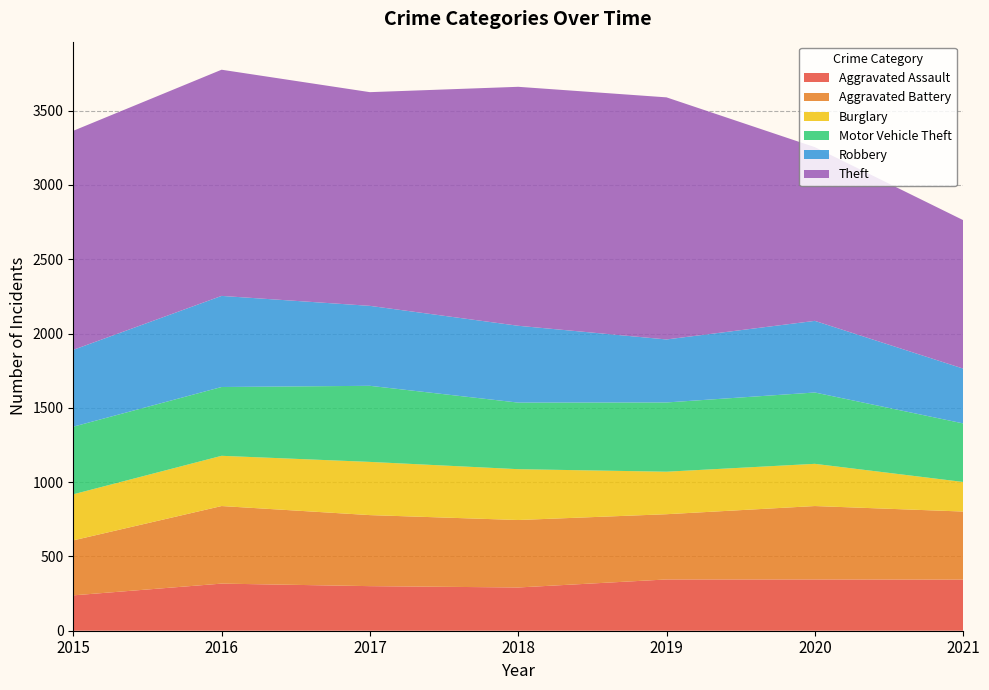

Reading right to left, transcribe all the data shown in this chart.

Aggravated Assault: 344	345	345	291	300	317	238
Aggravated Battery: 458	494	439	454	478	522	370
Burglary: 199	284	286	342	358	338	310
Motor Vehicle Theft: 394	480	466	448	512	463	455
Robbery: 369	482	424	517	538	613	517
Theft: 999	1169	1629	1608	1438	1522	1474